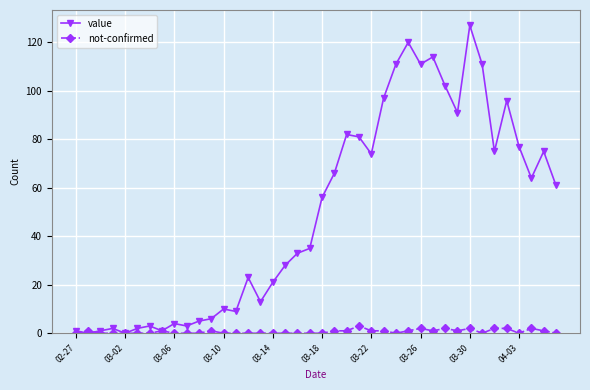

Which series has the largest total across all categories?

value